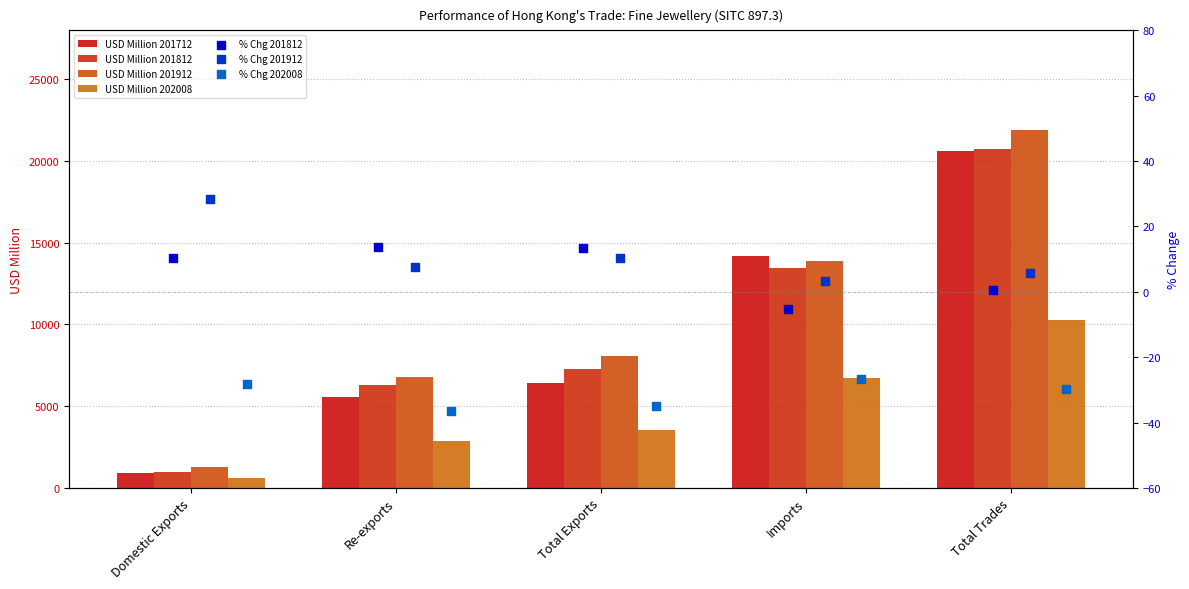

Is the value of 201812 at Total Trades greater than the value of 201712 at Imports?

Yes